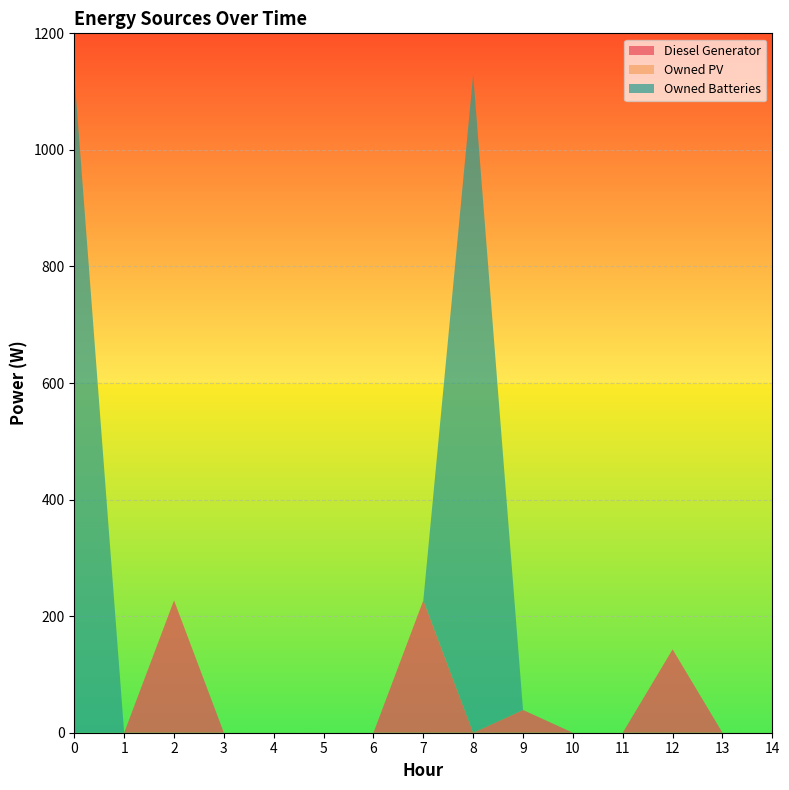

Reading right to left, list all the values displayed in this chart.

Diesel Generator: 14=0	13=0	12=143	11=0	10=0	9=39	8=0	7=227	6=0	5=0	4=0	3=0	2=227	1=0	0=0
Owned PV: 14=0	13=0	12=0	11=0	10=0	9=0	8=0	7=0	6=0	5=0	4=0	3=0	2=0	1=0	0=0
Owned Batteries: 14=0	13=0	12=0	11=0	10=0	9=0	8=1129	7=0	6=0	5=0	4=0	3=0	2=0	1=0	0=1129